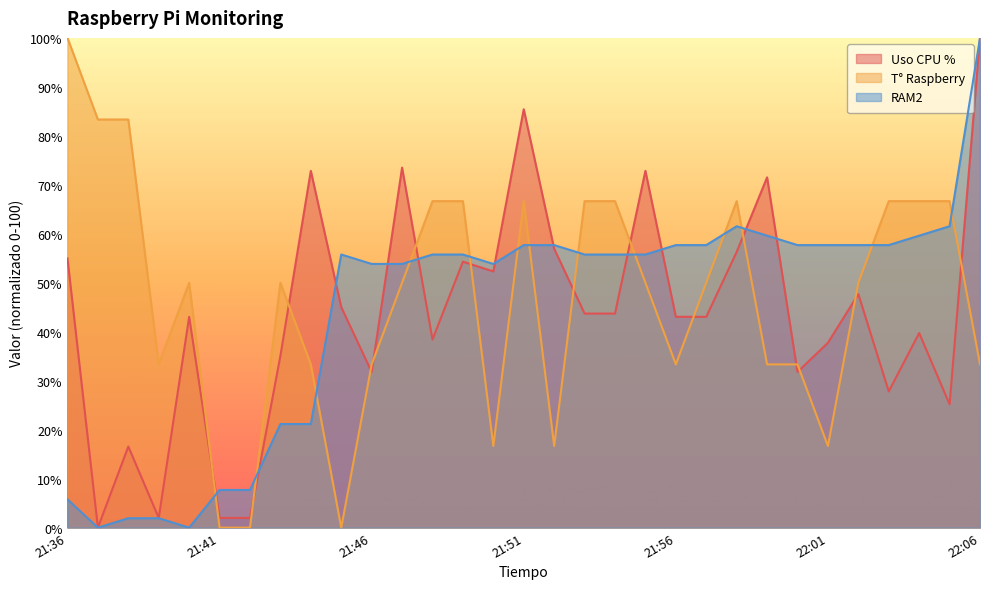

How many data points in RAM2 are less than 55?

12